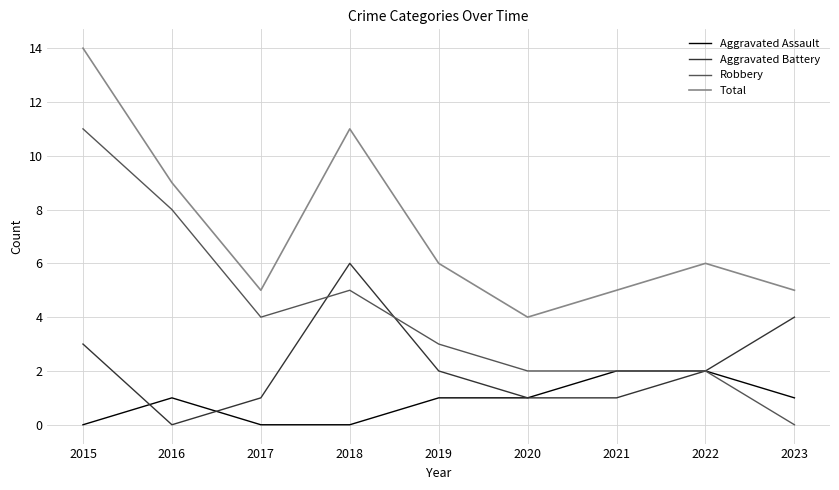

True or false: Robbery has a value of 4 at 2017.

True